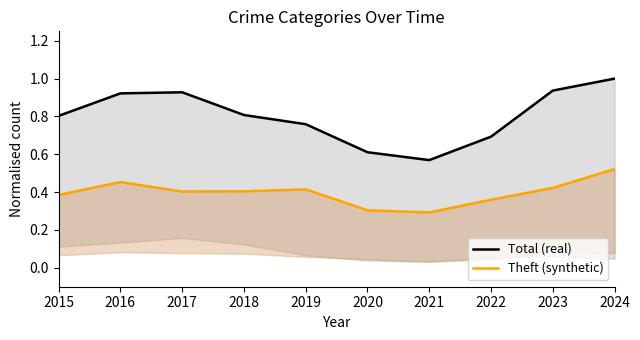

True or false: Theft (synthetic) and Total (real) intersect in this chart.

False